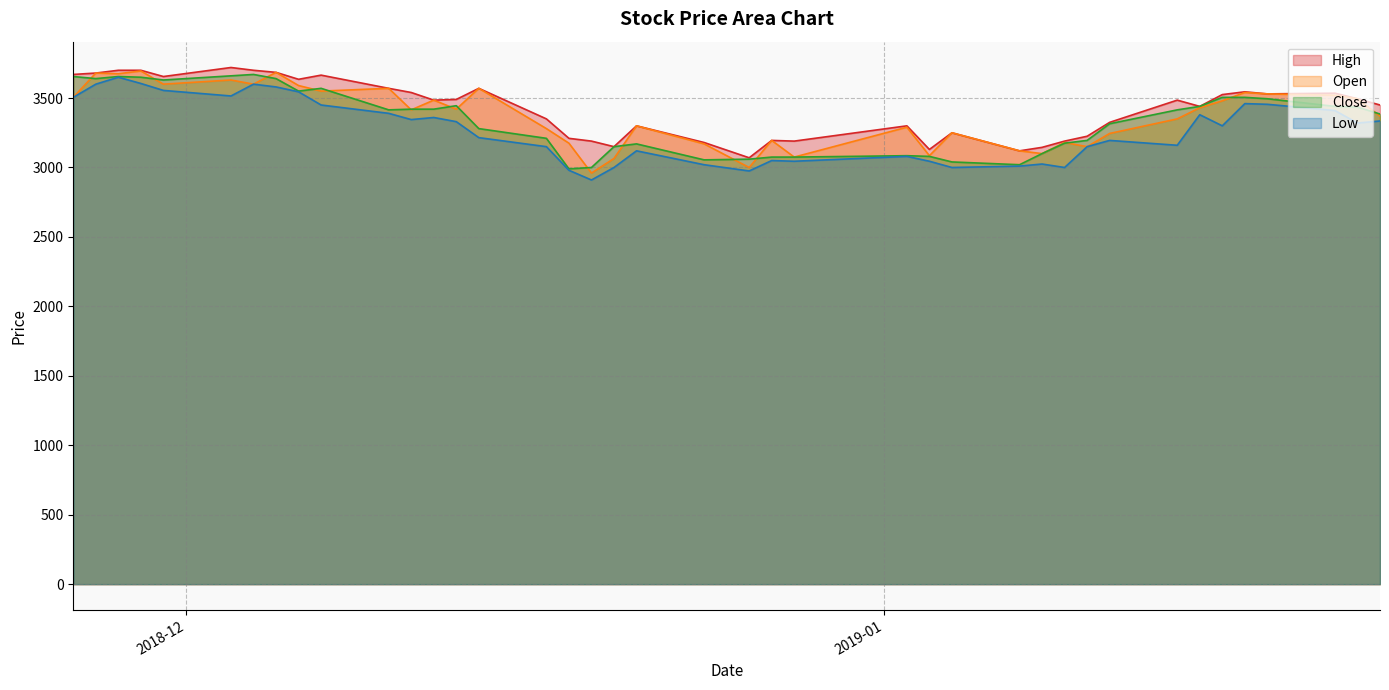

What is the sum of all Low values?

130820